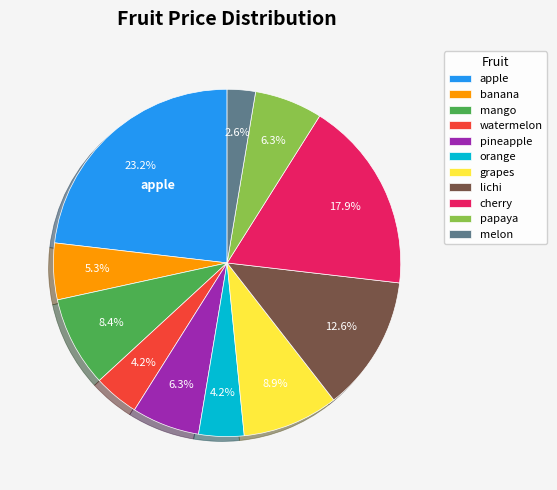

Which slice is the largest?

apple